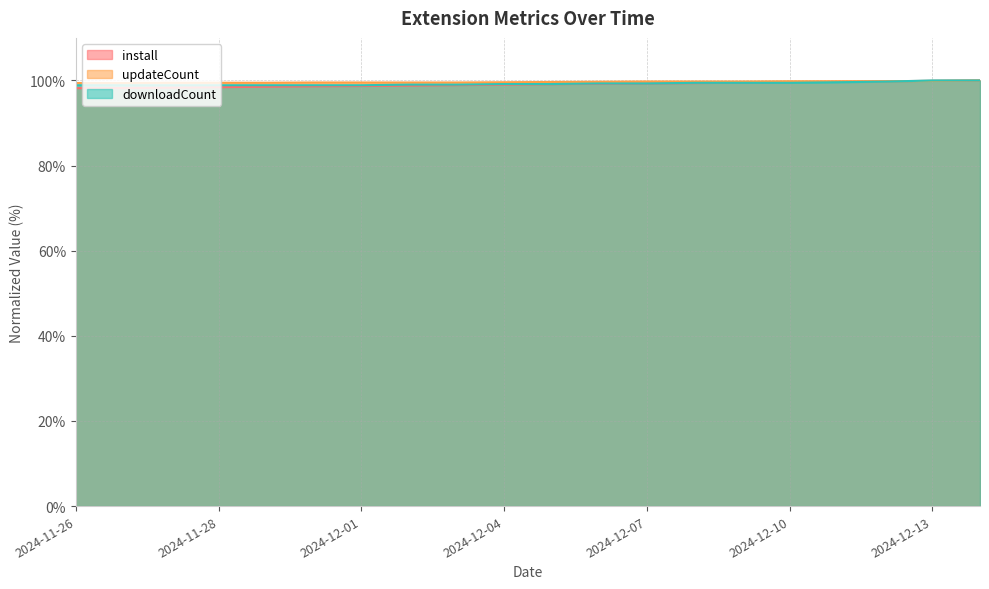

What is the sum of the updateCount values at 2024-12-03 and 2024-12-04?

199.1